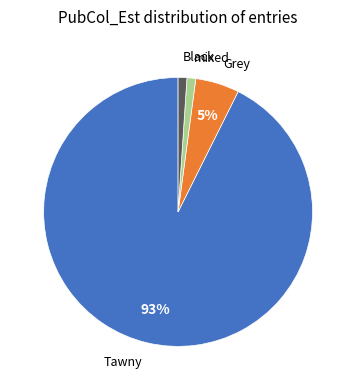

To the nearest percent, what is the difference between the largest and smallest slice percentages?

92%